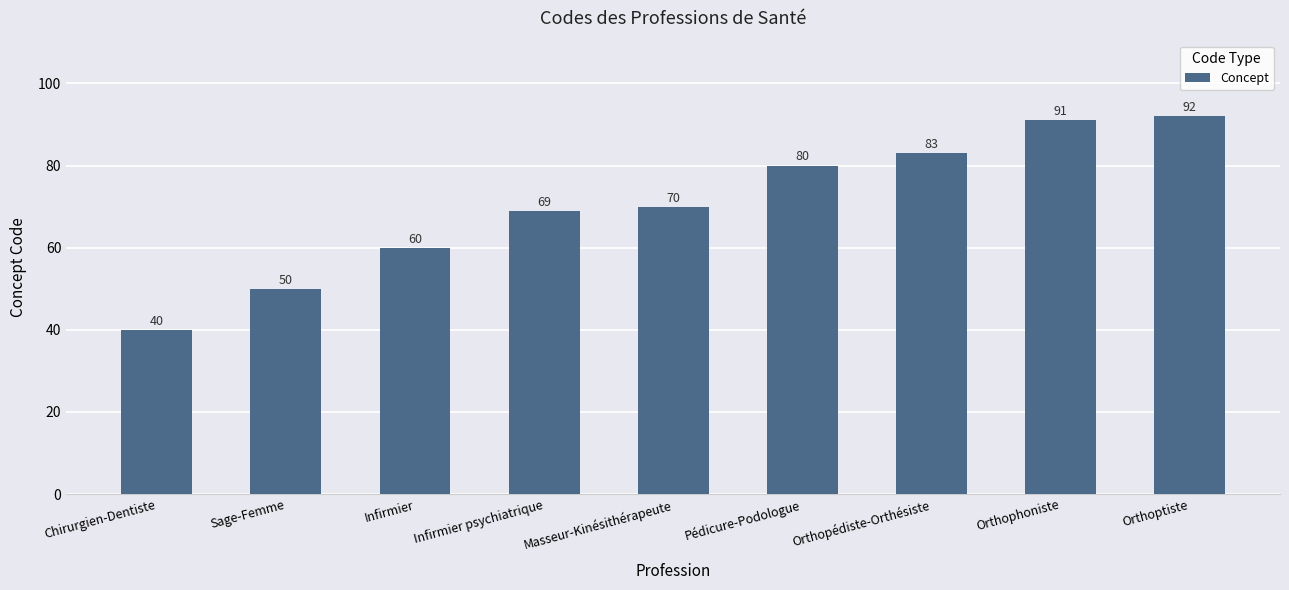

What is the sum of all values?

635